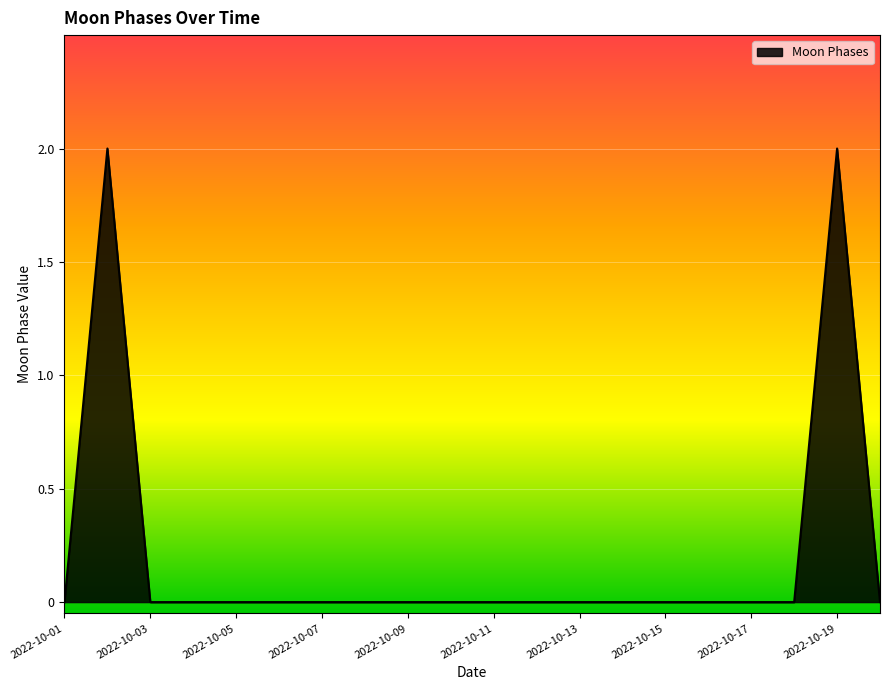

How many lines are shown in the chart?

1